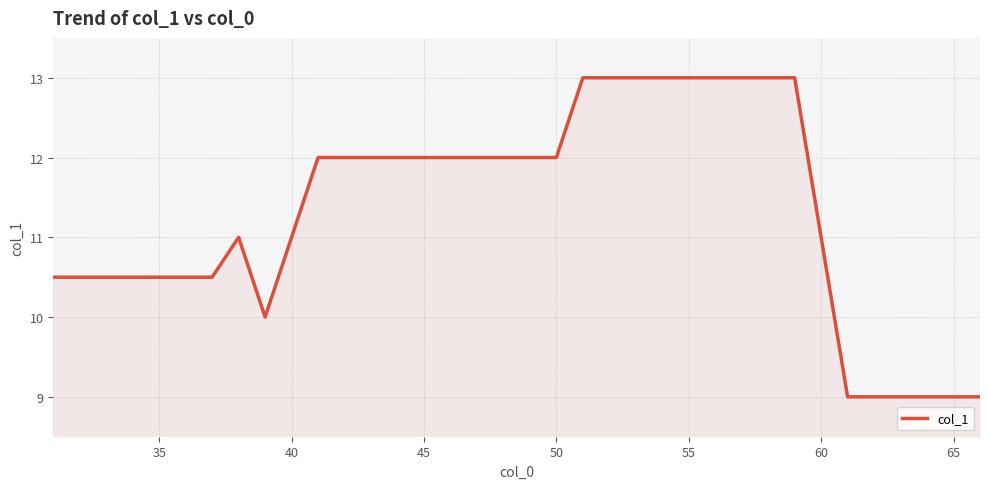

What is the difference between the maximum and minimum values?

4.0